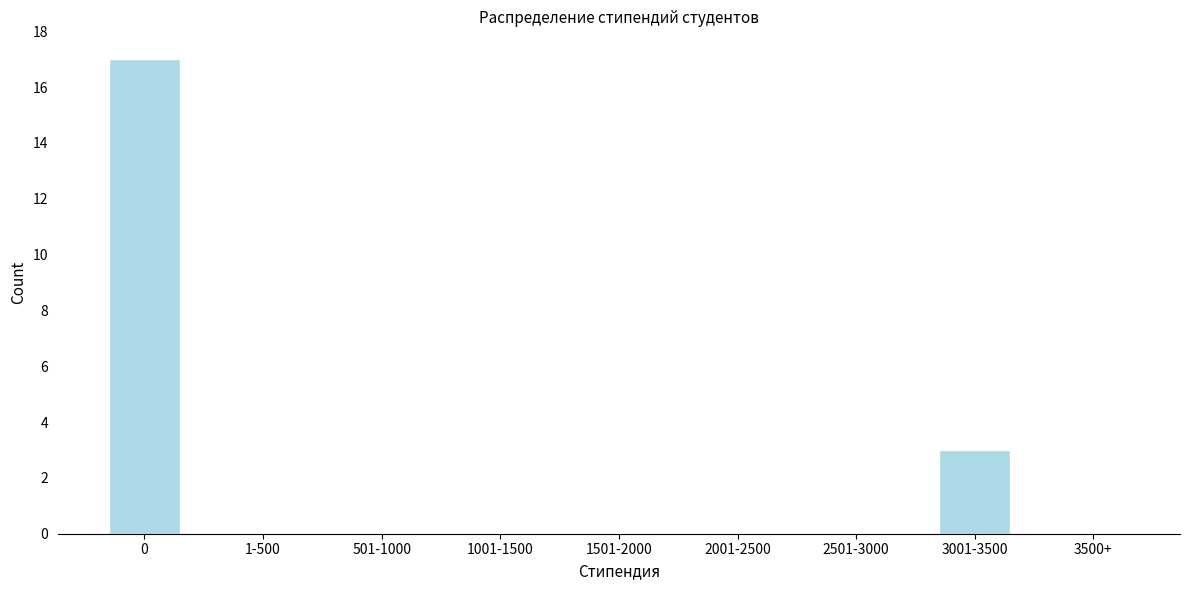

True or false: the data shows 17 at 0.

True